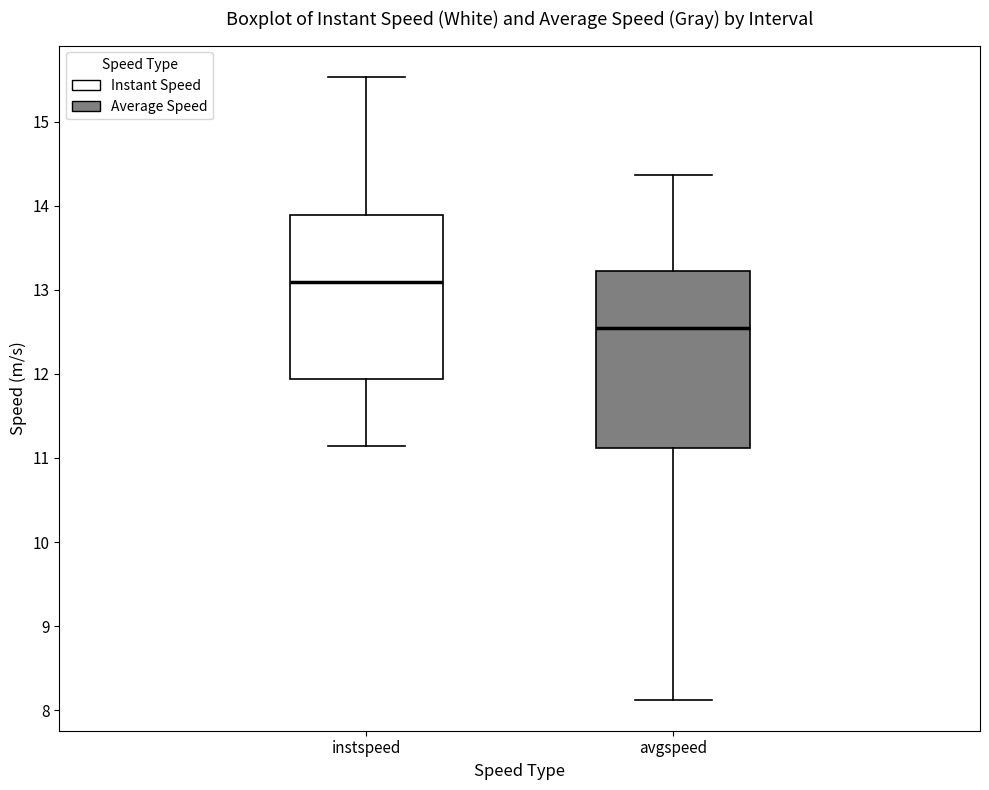

Which box is the tallest, from its lower edge to its upper edge?

avgspeed